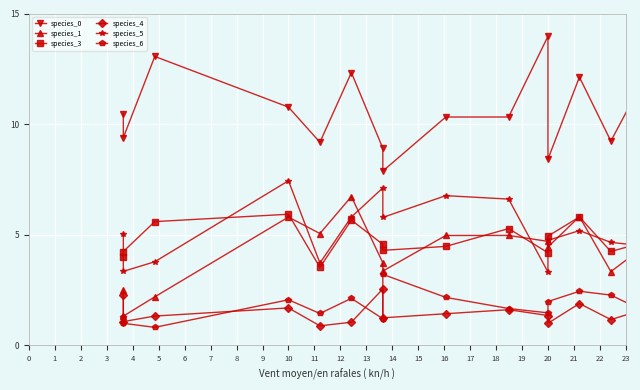

Rank the series at 2 from lowest to highest value.

species_6, species_4, species_1, species_5, species_3, species_0